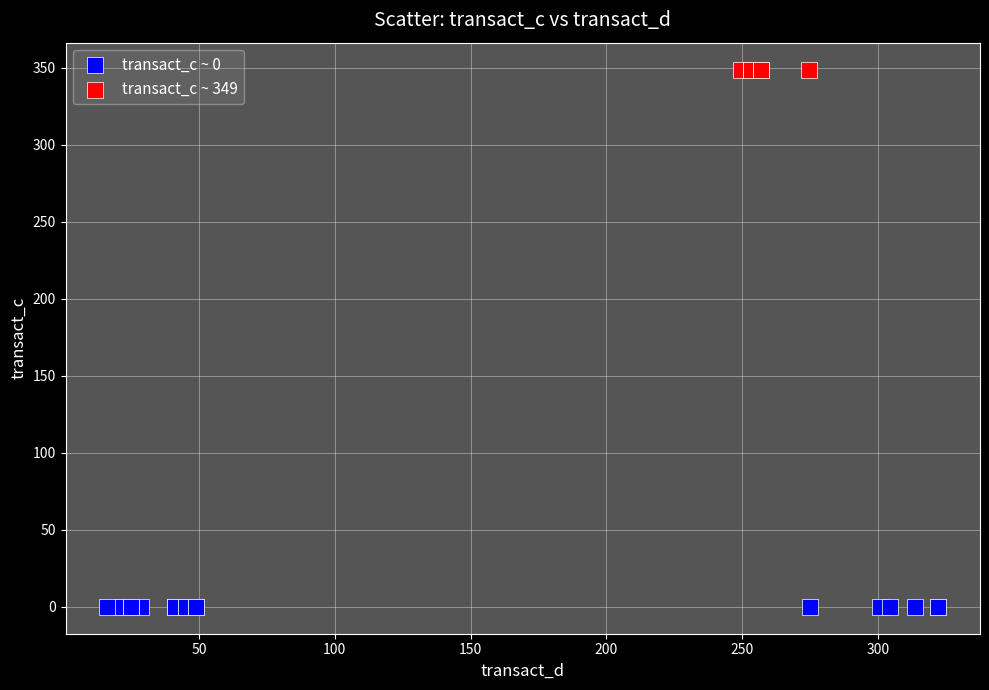

Which series contains the highest Y value?

transact_c ~ 349